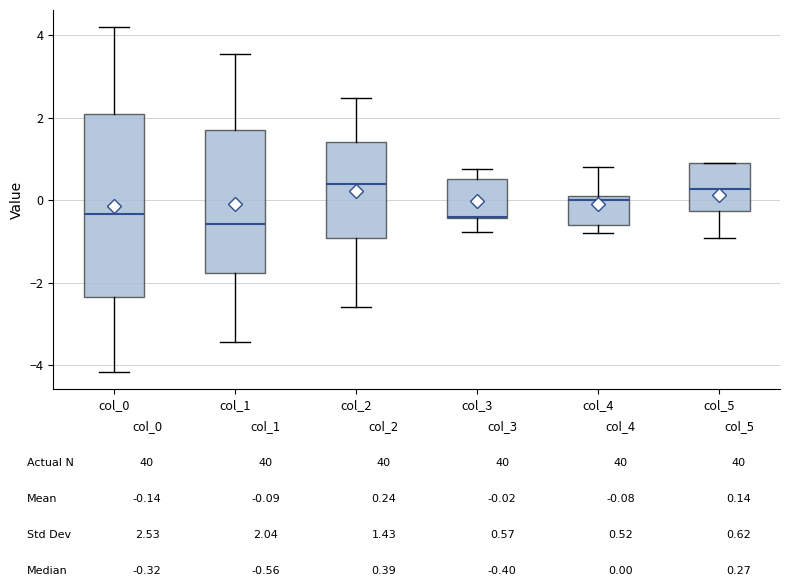

Where does the median line of the box for col_0 sit on the y-axis? The values are not printed on the chart, so give them approximately, as read against the axis.

-0.4